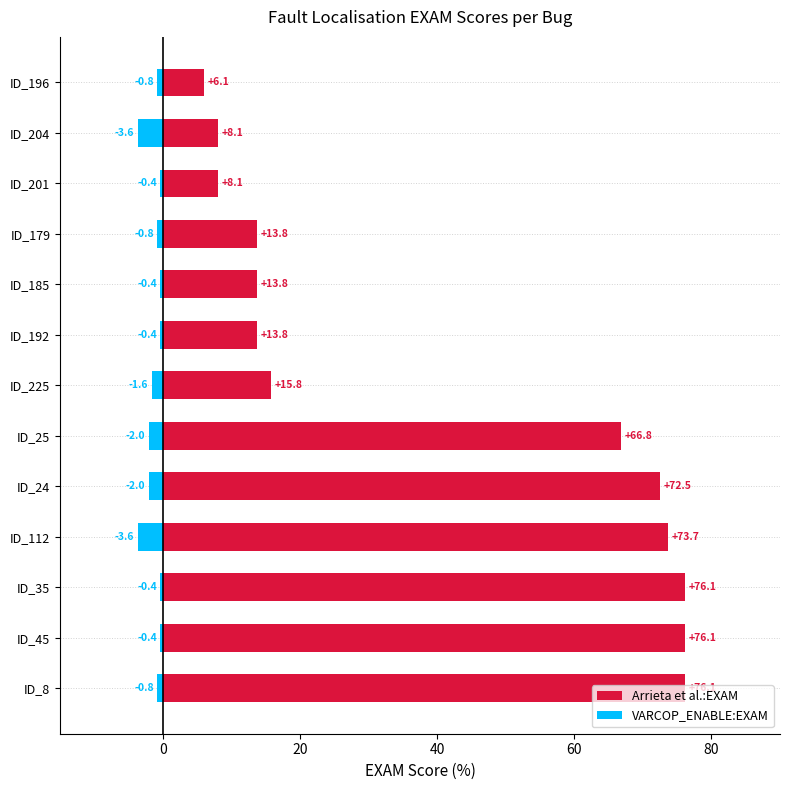

What is the difference between the highest and lowest values at ID_25?

68.8